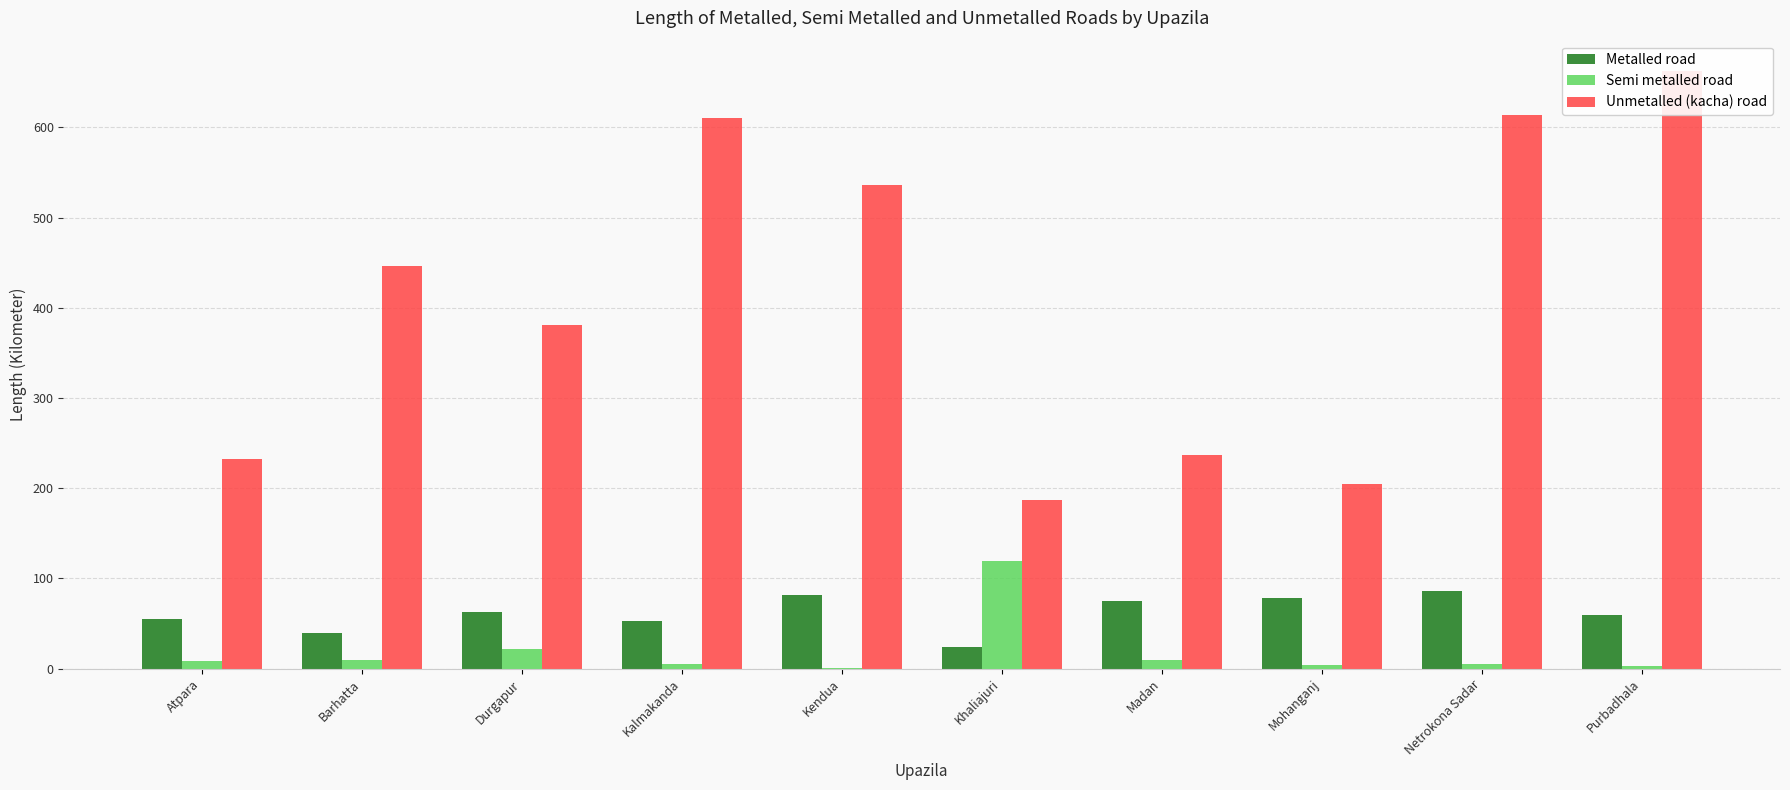

What is the sum of the Unmetalled (kacha) road values at Barhatta and Madan?

683.0